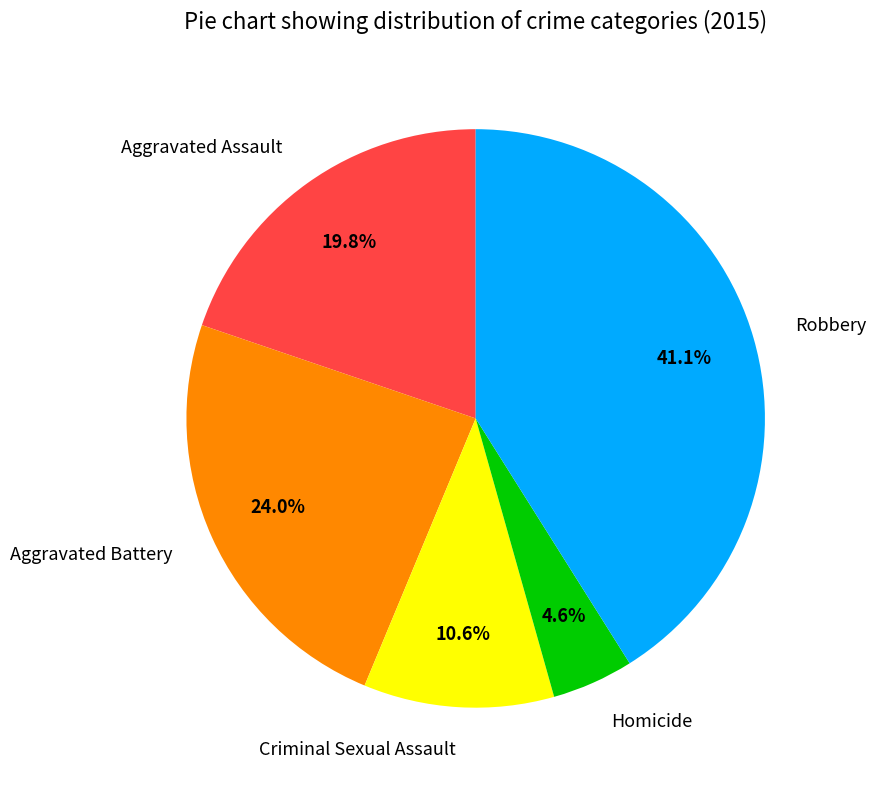

What is the smallest slice in the pie chart?

Homicide